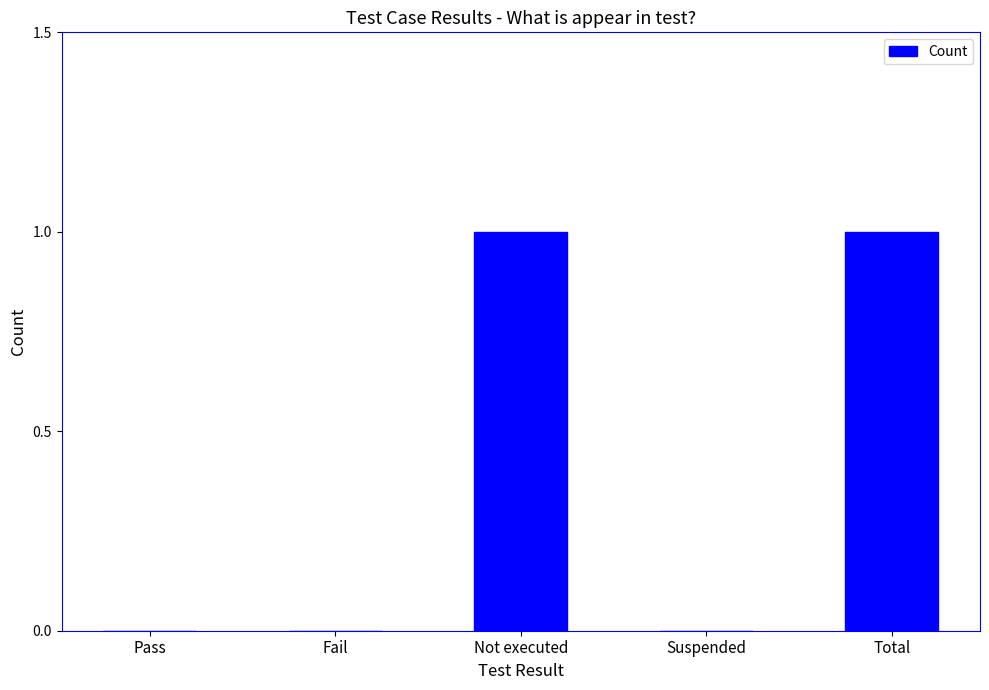

Between Pass and Total, which is larger?

Total